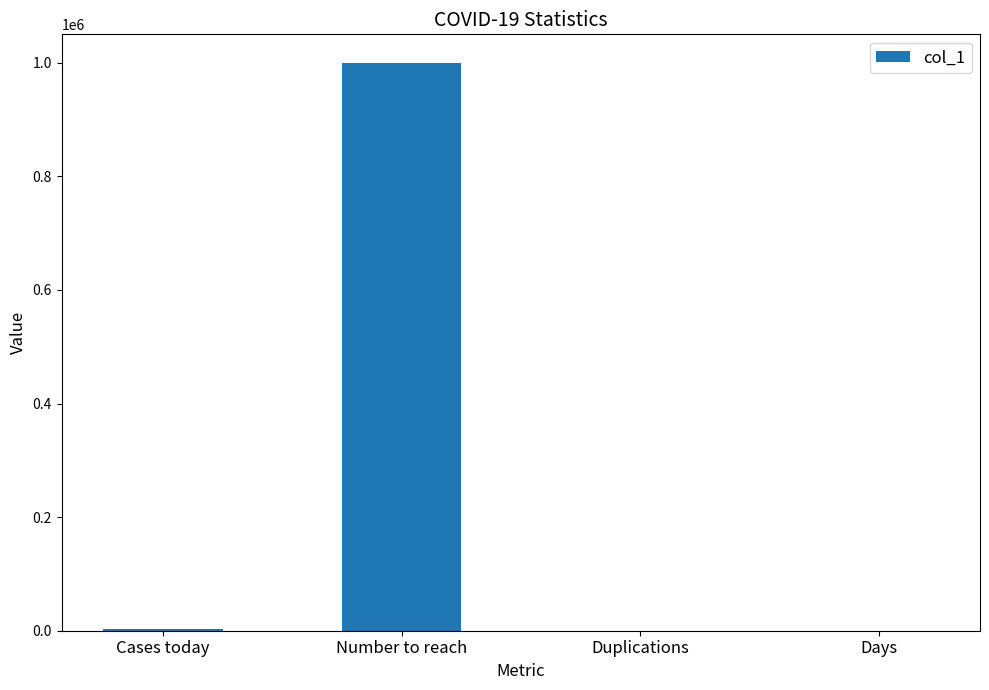

What is the approximate value at Number to reach?

1000000.0